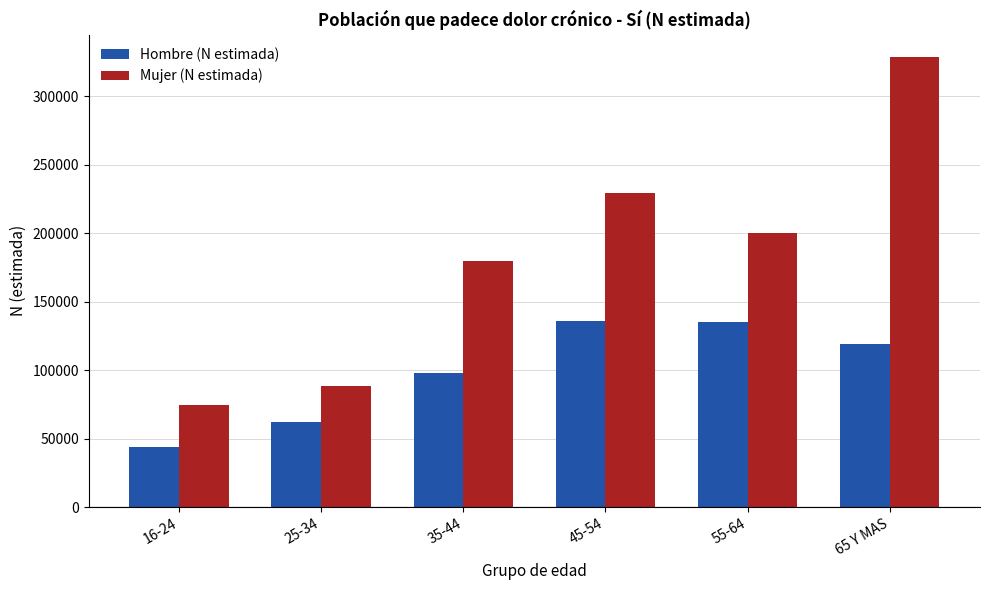

What is the minimum value for Hombre (N estimada)?

43876